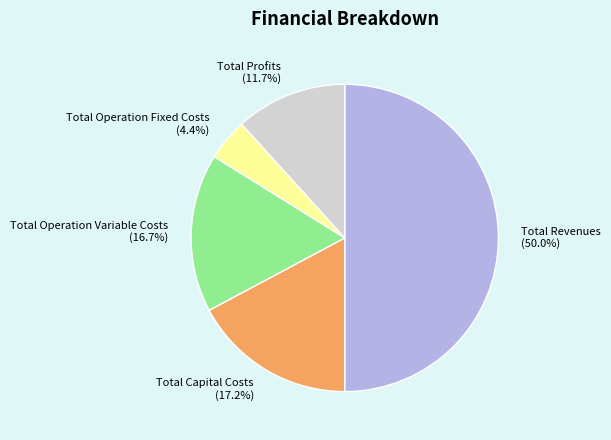

Do Total Profits and Total Operation Variable Costs together represent more than half of the pie?

No